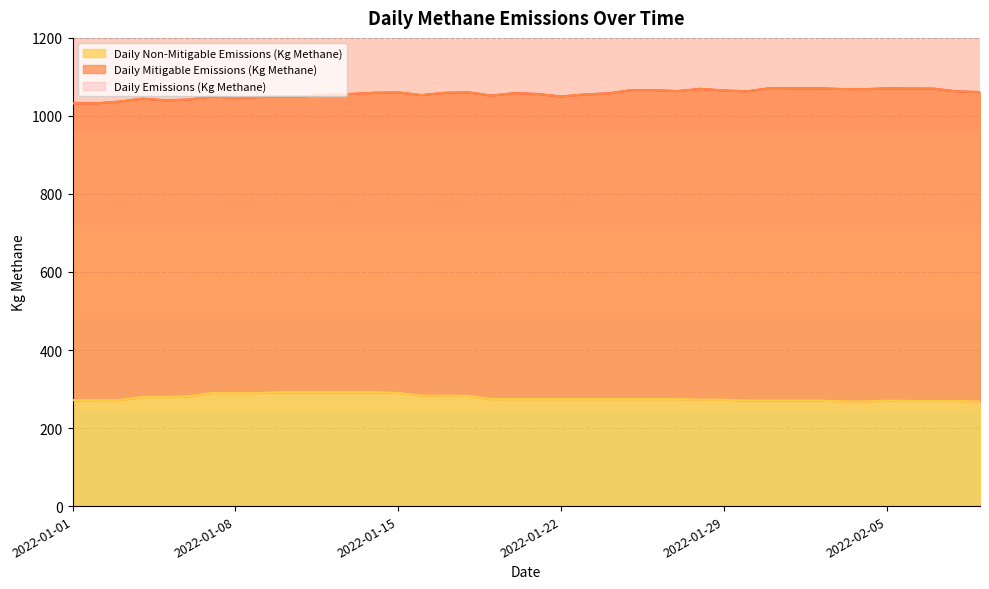

Between 2022-01-25 and 2022-01-05, which is larger?

2022-01-25